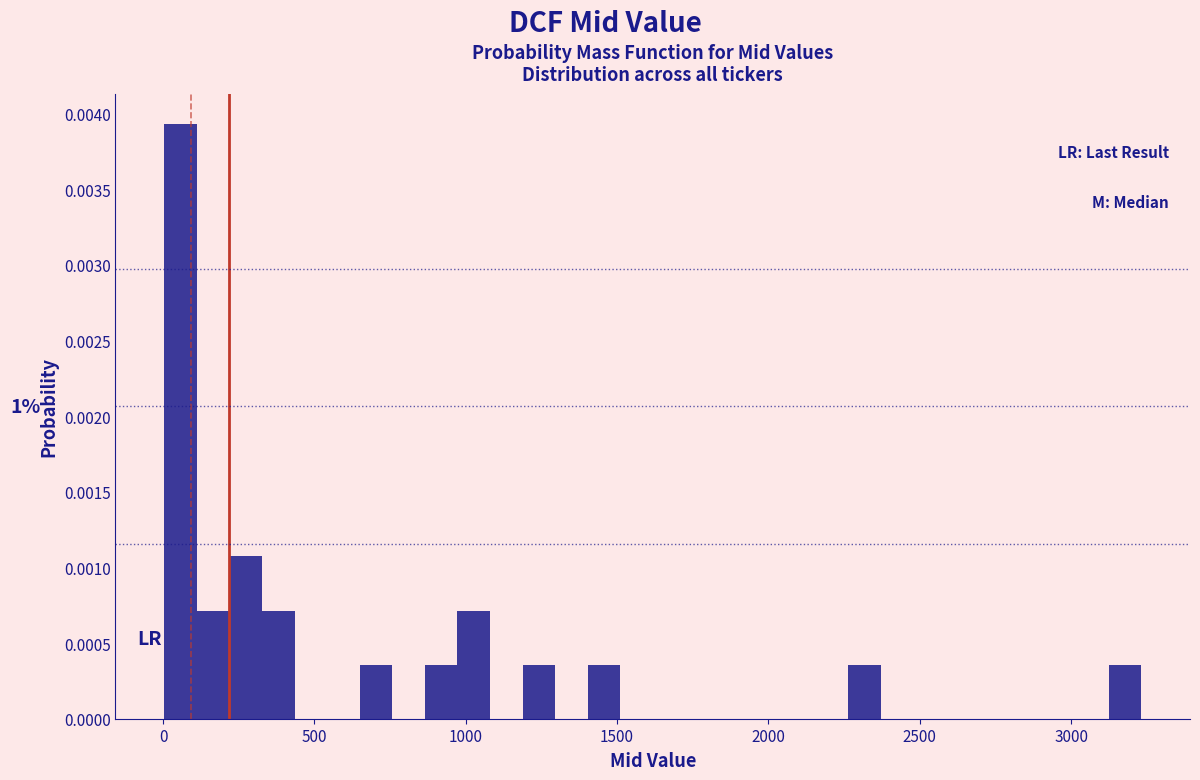

Read against the x-axis, roughly where is the centre of the tallest bar?

50